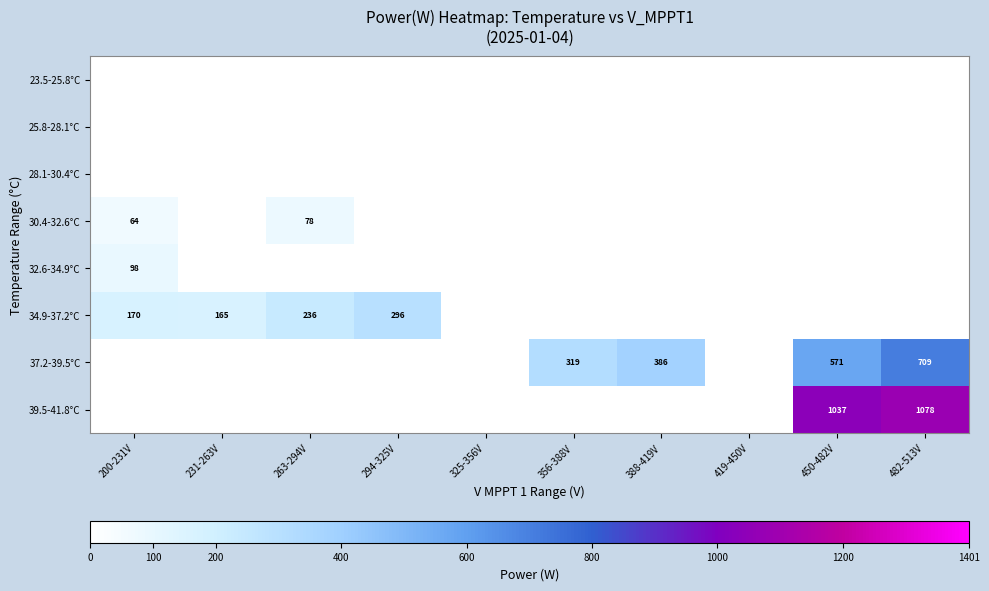

Is it true that 37.2-39.5°C equals 571 at 450-482V?

True